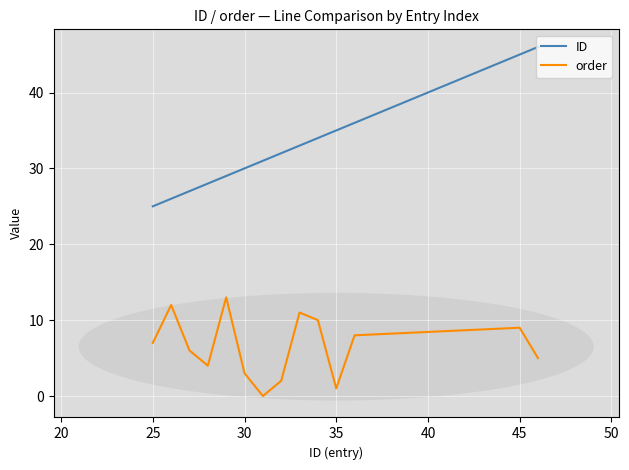

True or false: order and ID cross at least once.

False